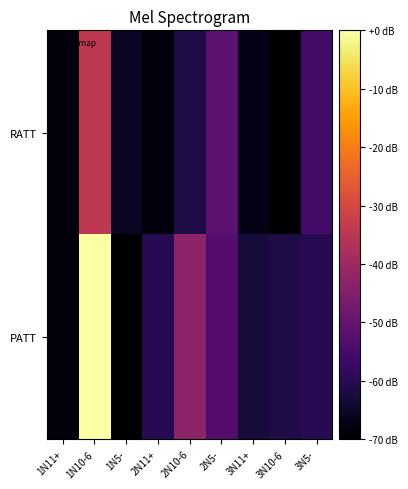

Reading right to left, list all the values displayed in this chart.

RATT: 3N5-=-55.7	3N10-6=-70.0	3N11+=-67.1	2N5-=-51.4	2N10-6=-61.4	2N11+=-68.6	1N5-=-65.7	1N10-6=-34.3	1N11+=-68.6
PATT: 3N5-=-60.0	3N10-6=-61.4	3N11+=-62.9	2N5-=-52.9	2N10-6=-42.9	2N11+=-60.0	1N5-=-70.0	1N10-6=0.0	1N11+=-68.6